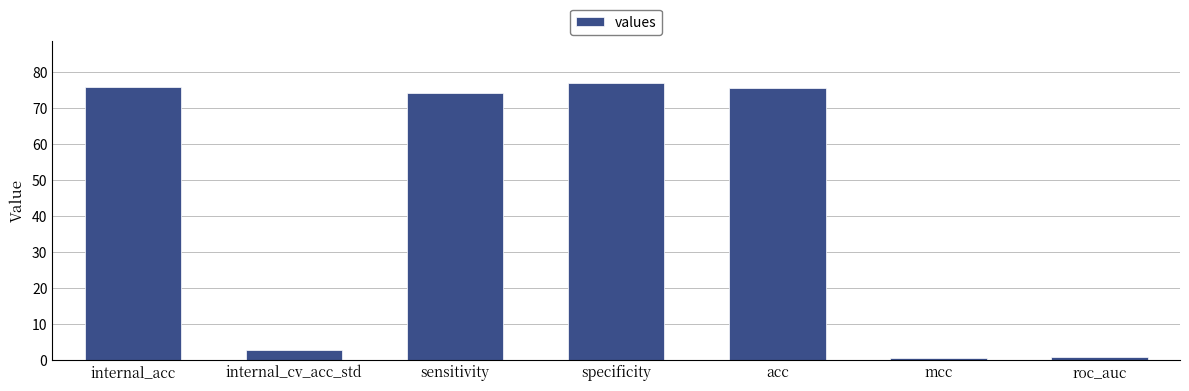

How many values exceed 74?

4